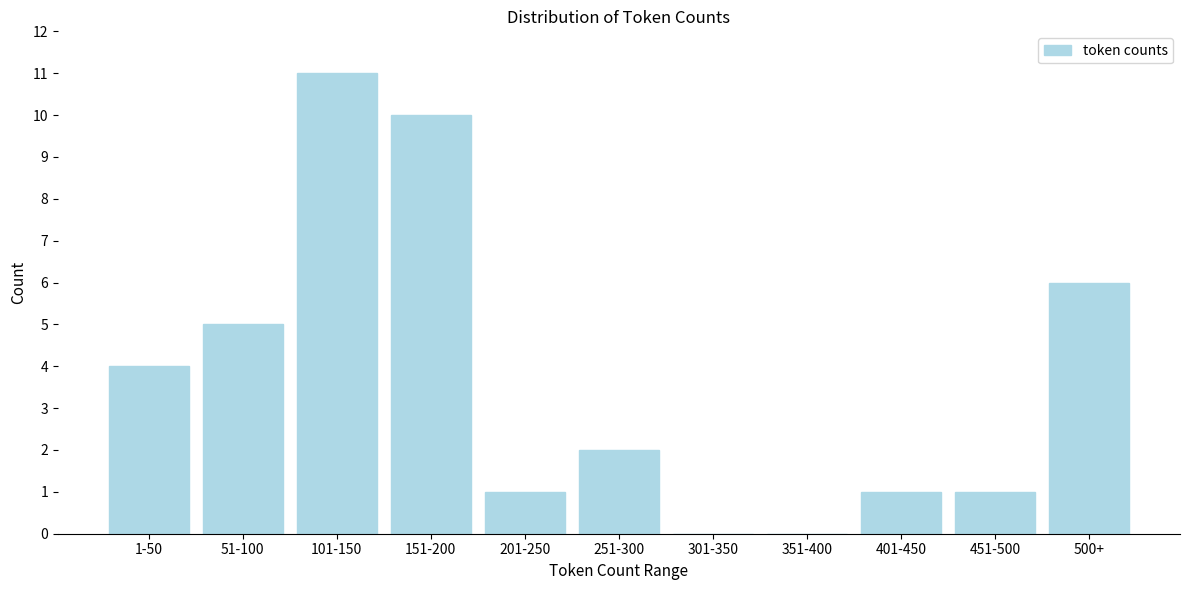

Reading left to right, extract all data points from this chart.

1-50=4	51-100=5	101-150=11	151-200=10	201-250=1	251-300=2	301-350=0	351-400=0	401-450=1	451-500=1	500+=6